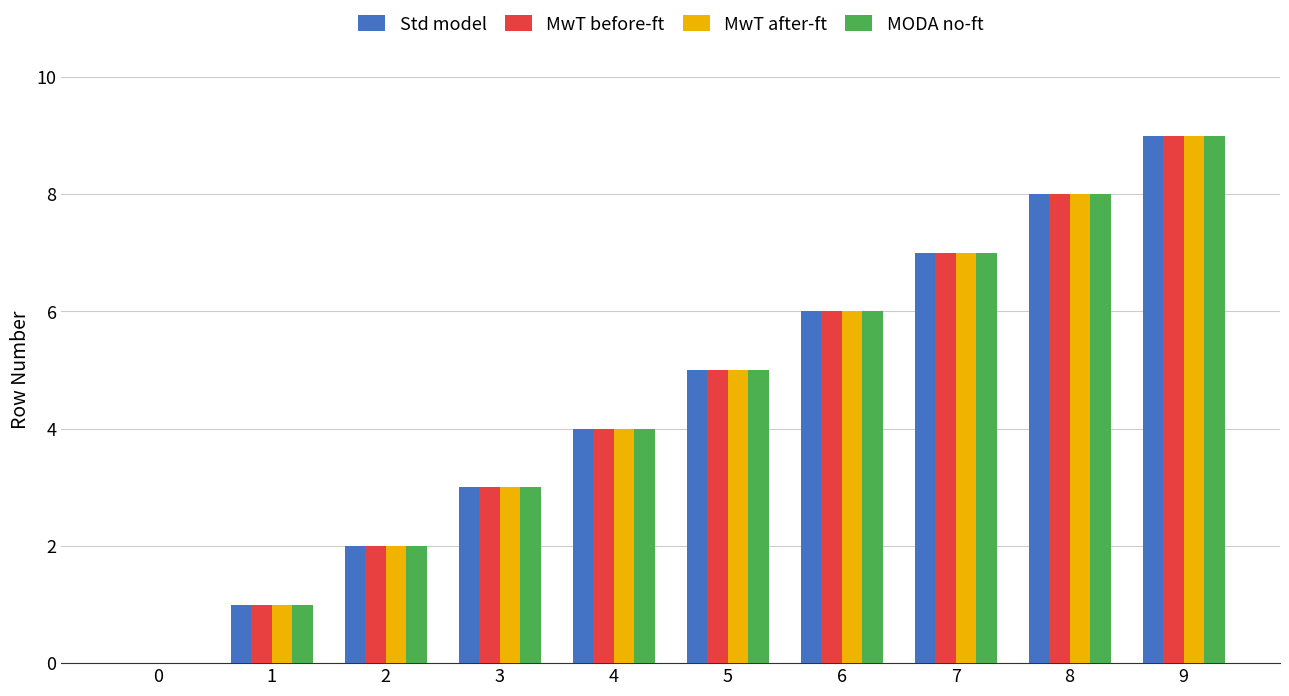

What is the difference between the MODA no-ft values at 1 and 5?

4